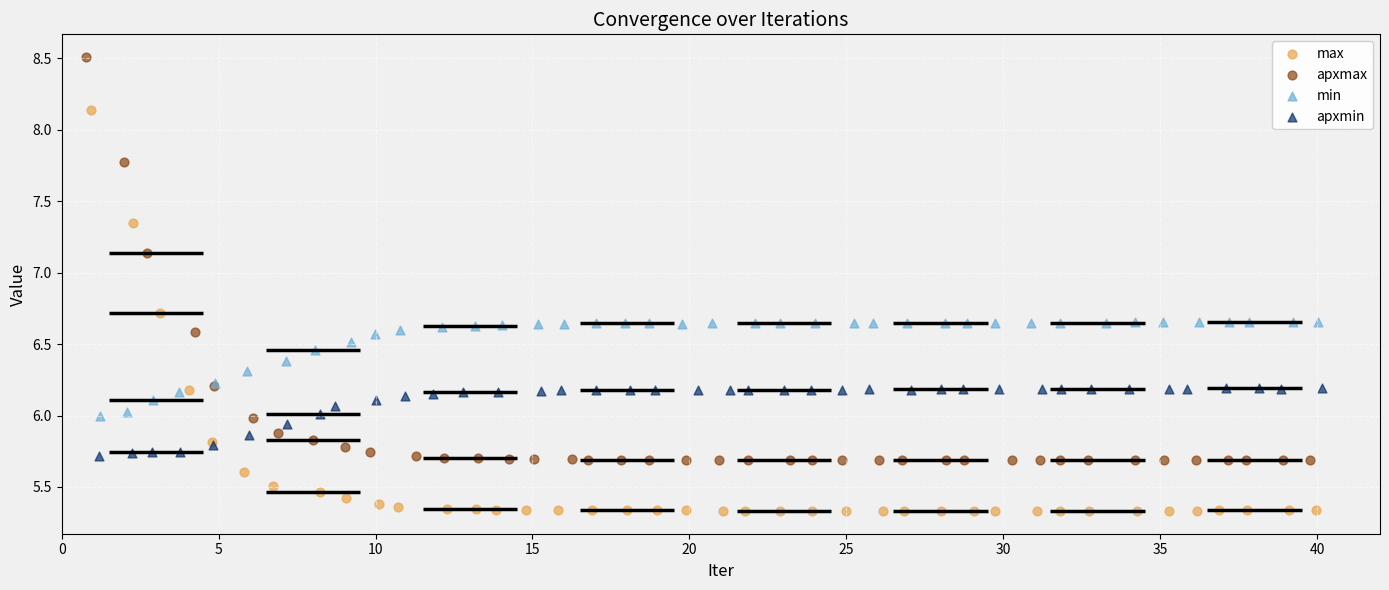

Which series contains the lowest Y value?

max